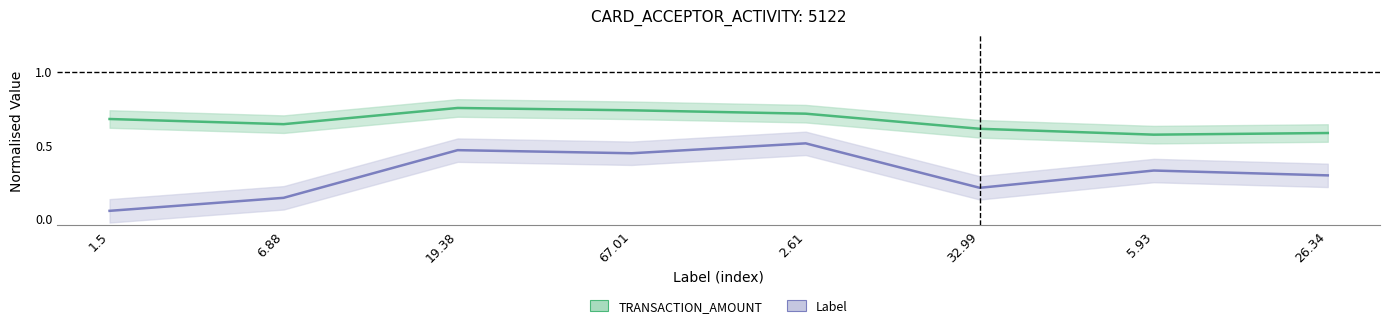

What is the label of the 7th point from the right?

6.88